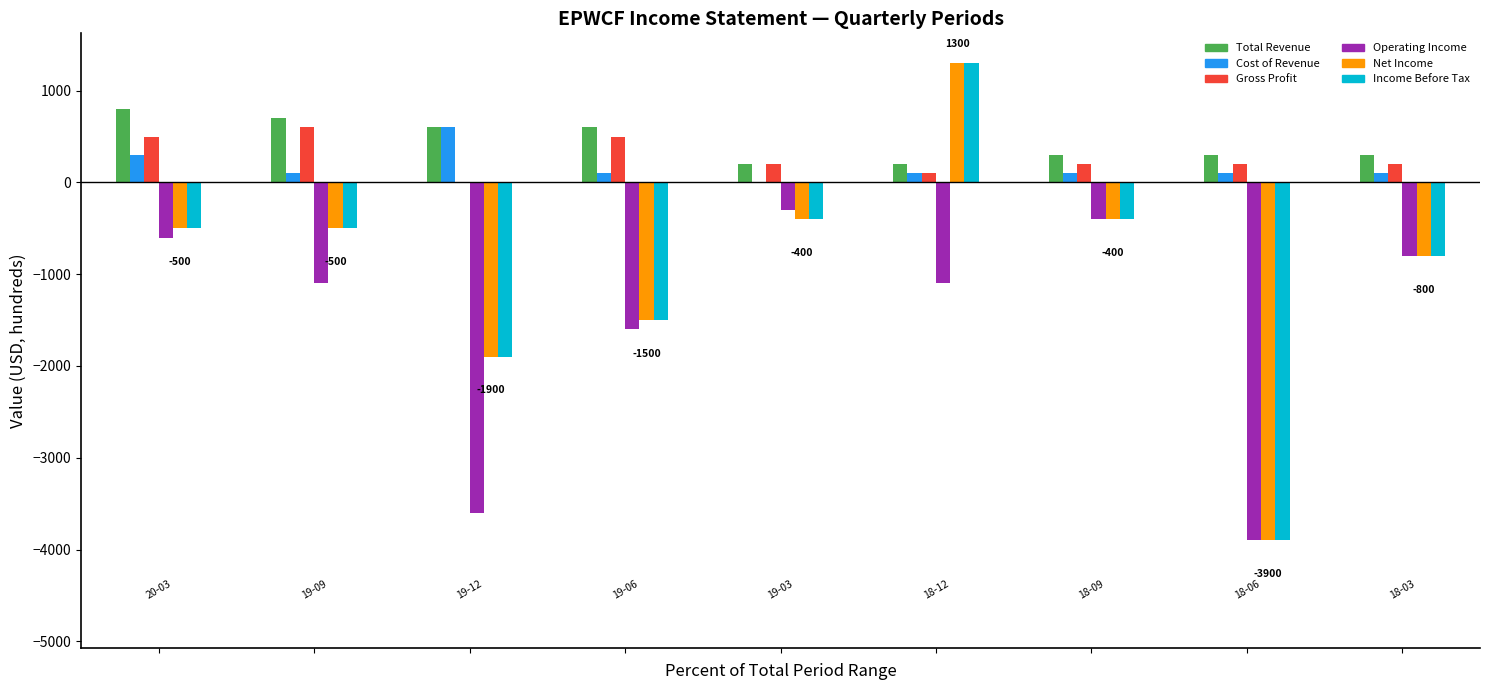

At which category is the sum across all series the highest?

2018-12-31